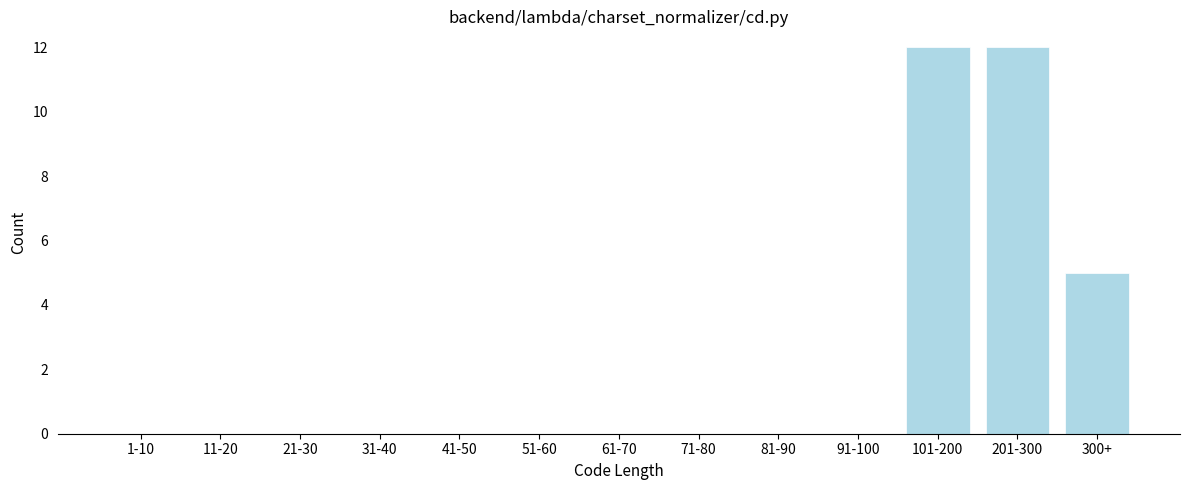

Reading left to right, extract all data points from this chart.

1-10=0	11-20=0	21-30=0	31-40=0	41-50=0	51-60=0	61-70=0	71-80=0	81-90=0	91-100=0	101-200=12	201-300=12	300+=5